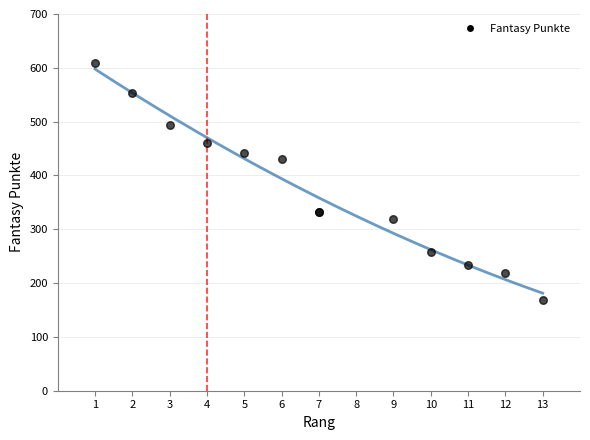

What Y value in the scatter plot is closest to 388?

431